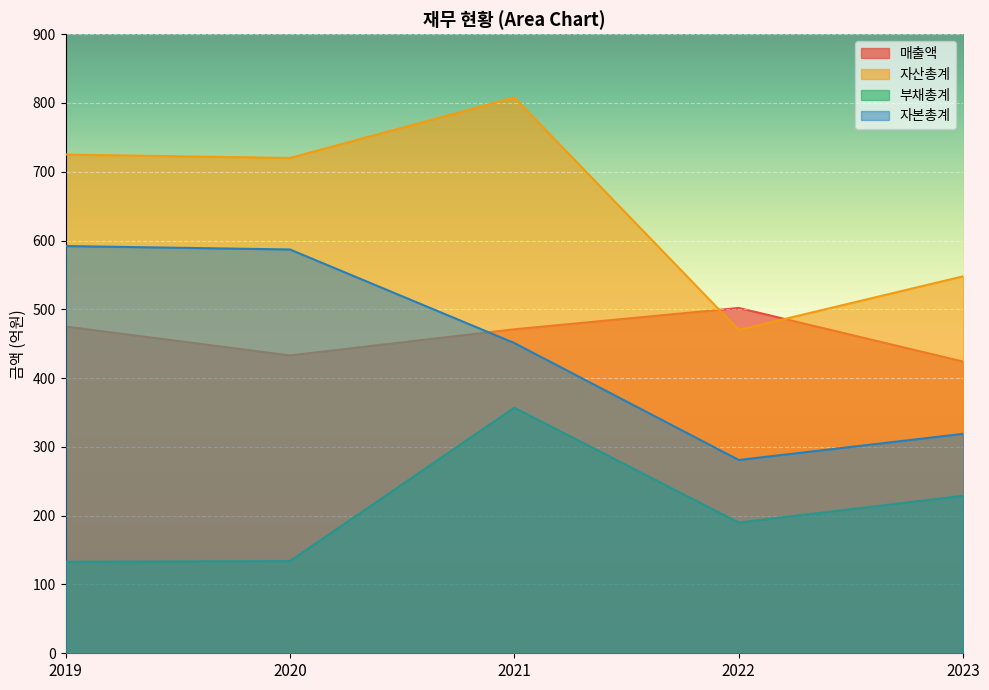

The 부채총계 series shows 213 at 2019. True or false?

False